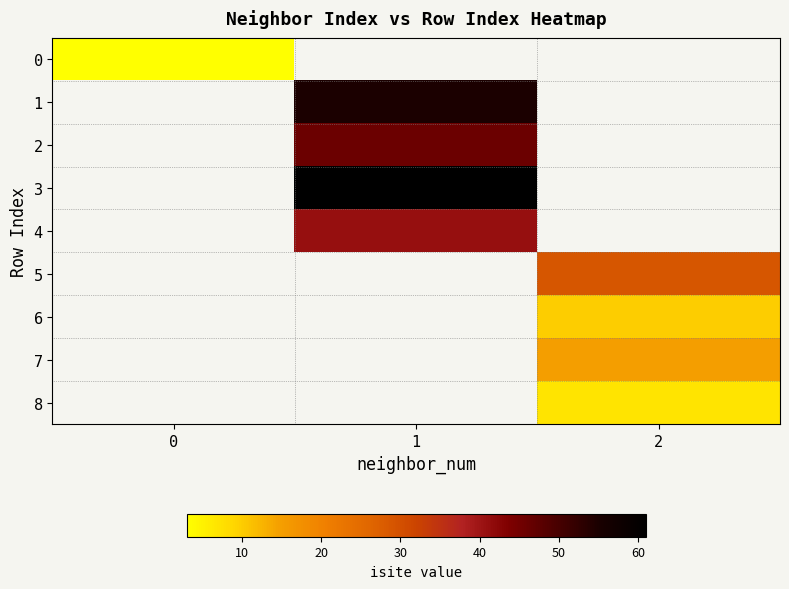

Which series has the largest range (max minus min)?

row_0